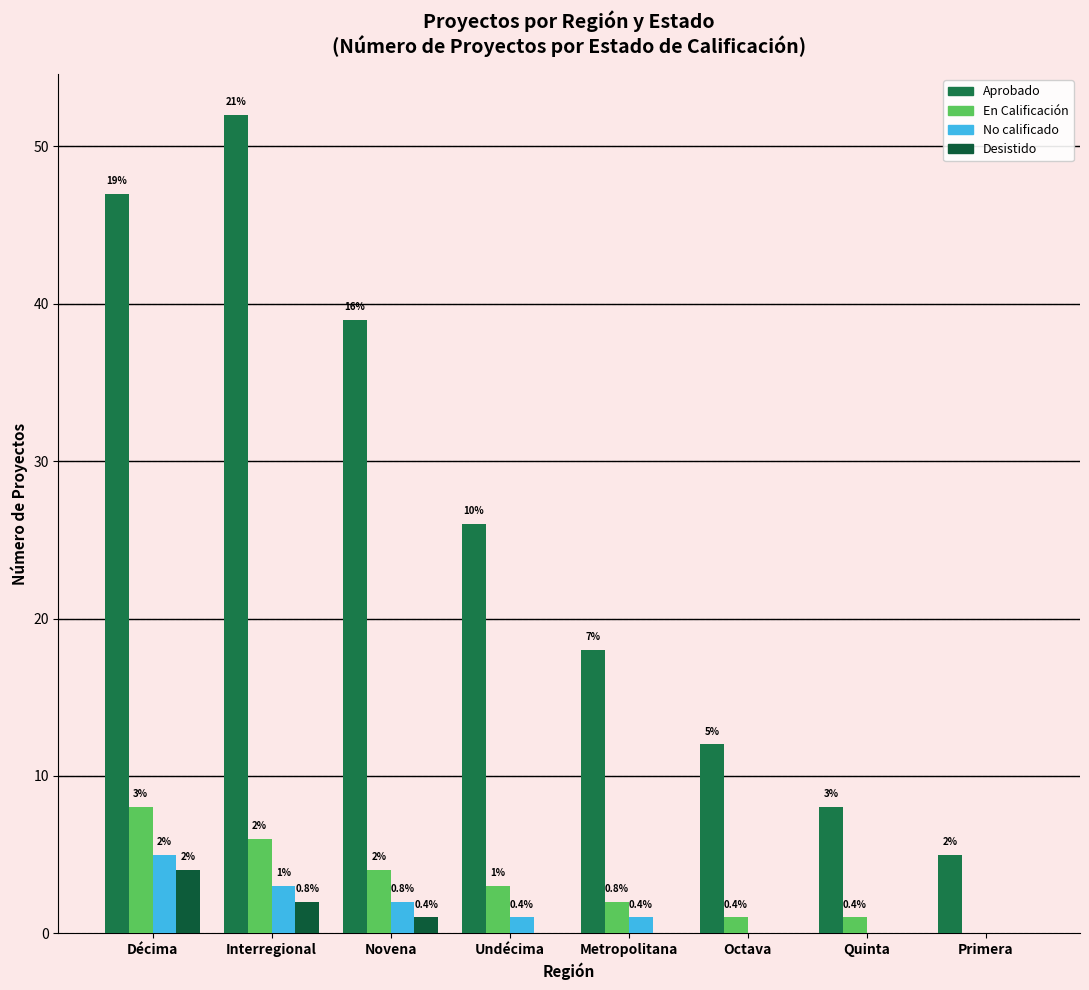

Does the chart contain stacked bars?

No